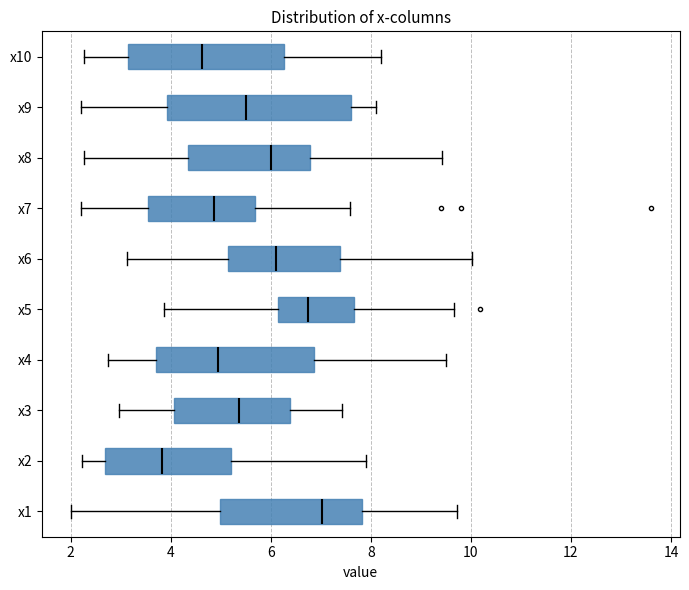

Reading bottom to top, read every box against the x-axis: the position of its median line, the range the box covers, and the ends of its whiskers. The values are not printed on the chart, so give them approximately, as read against the axis.

x1: median 7.0, box 5.0 to 7.8, whiskers 2.0 to 9.8
x2: median 3.8, box 2.6 to 5.2, whiskers 2.2 to 8.0
x3: median 5.4, box 4.0 to 6.4, whiskers 3.0 to 7.4
x4: median 5.0, box 3.8 to 6.8, whiskers 2.8 to 9.4
x5: median 6.8, box 6.2 to 7.6, whiskers 3.8 to 9.6
x6: median 6.0, box 5.2 to 7.4, whiskers 3.2 to 10.0
x7: median 4.8, box 3.6 to 5.6, whiskers 2.2 to 7.6
x8: median 6.0, box 4.4 to 6.8, whiskers 2.2 to 9.4
x9: median 5.6, box 4.0 to 7.6, whiskers 2.2 to 8.0
x10: median 4.6, box 3.2 to 6.2, whiskers 2.2 to 8.2